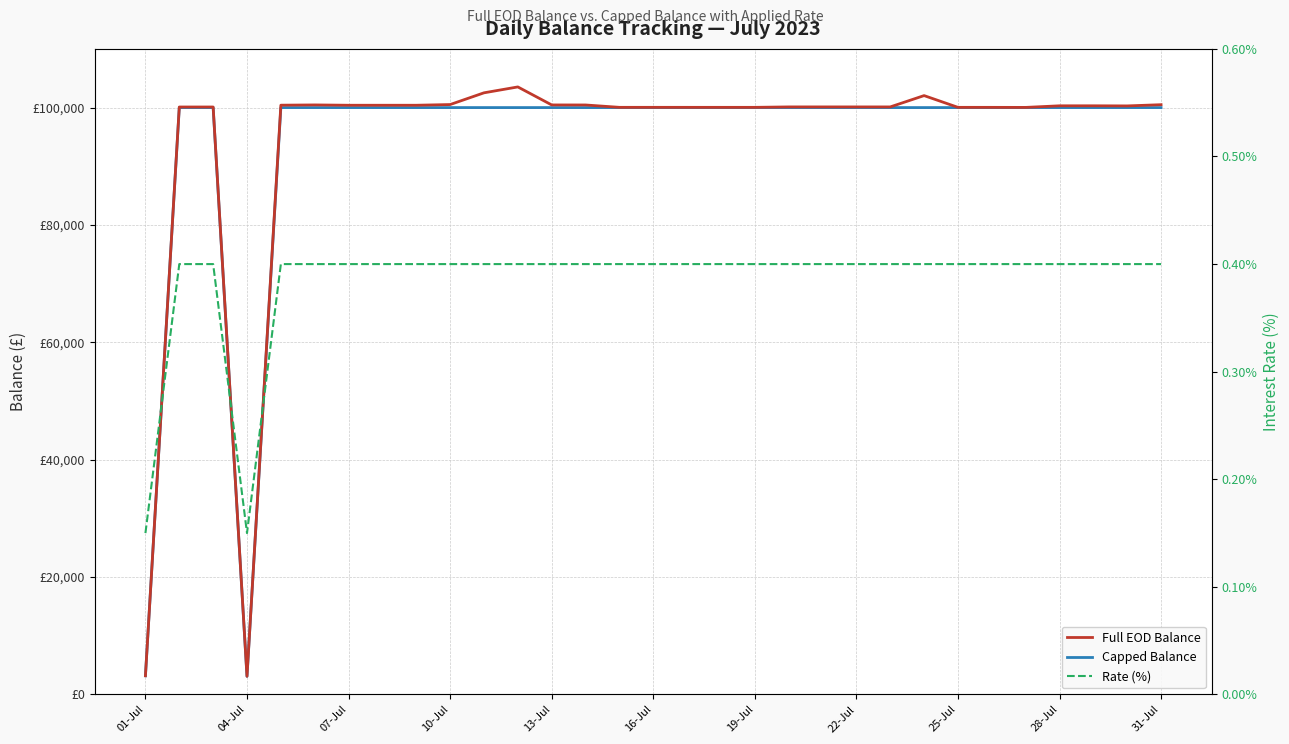

True or false: Rate (%) and Capped Balance cross at least once.

False